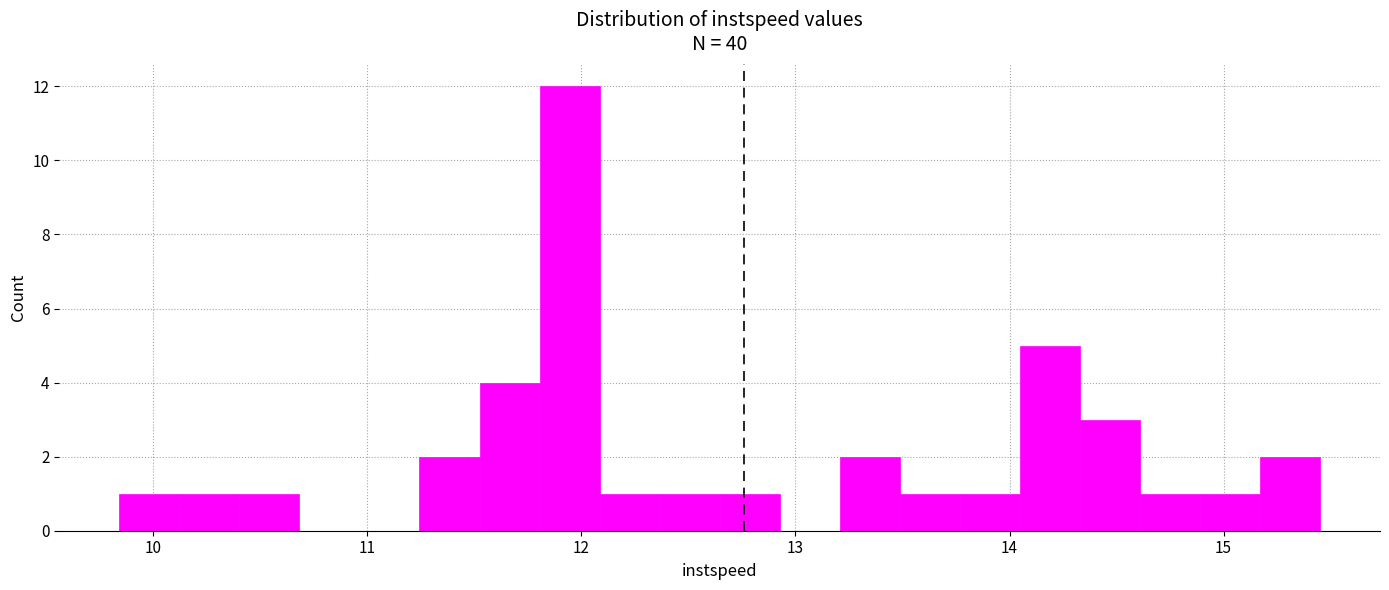

Around what value on the x-axis is the tallest bar? Give the approximate position of its centre, as read against the axis.

11.9